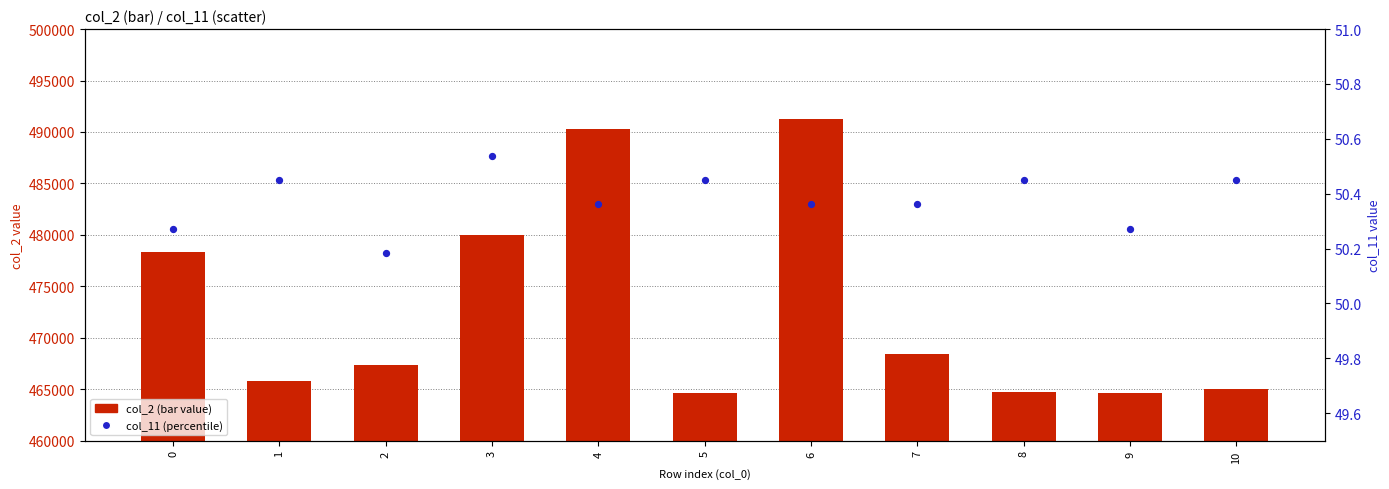

What is the total value across all series at 4?

490341.4